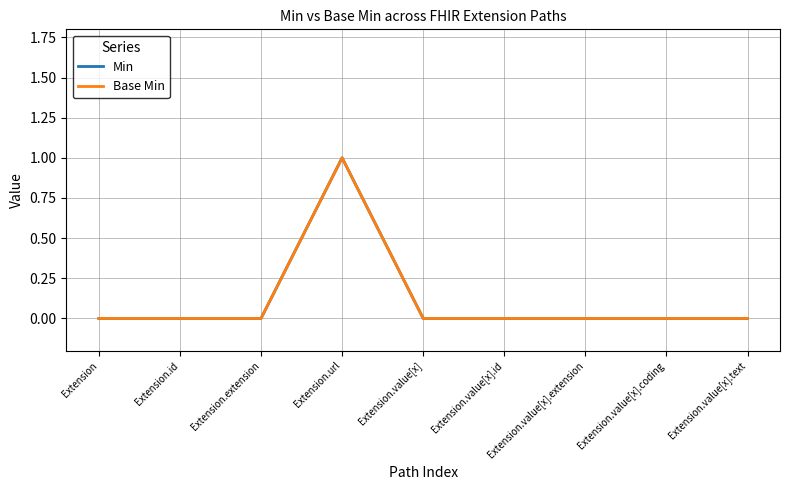

At which label does Base Min reach its peak?

Extension.url